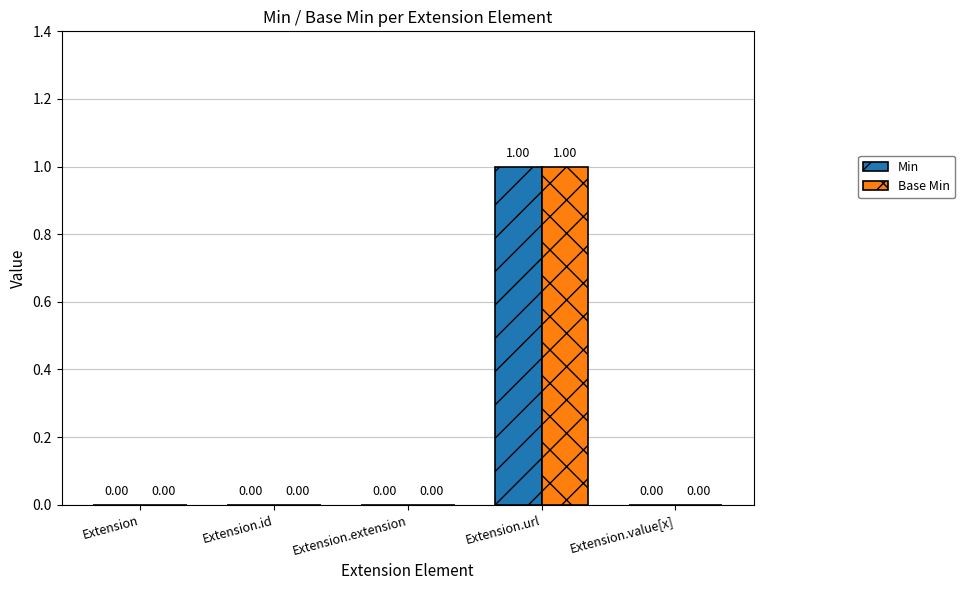

How many groups of bars are there?

5